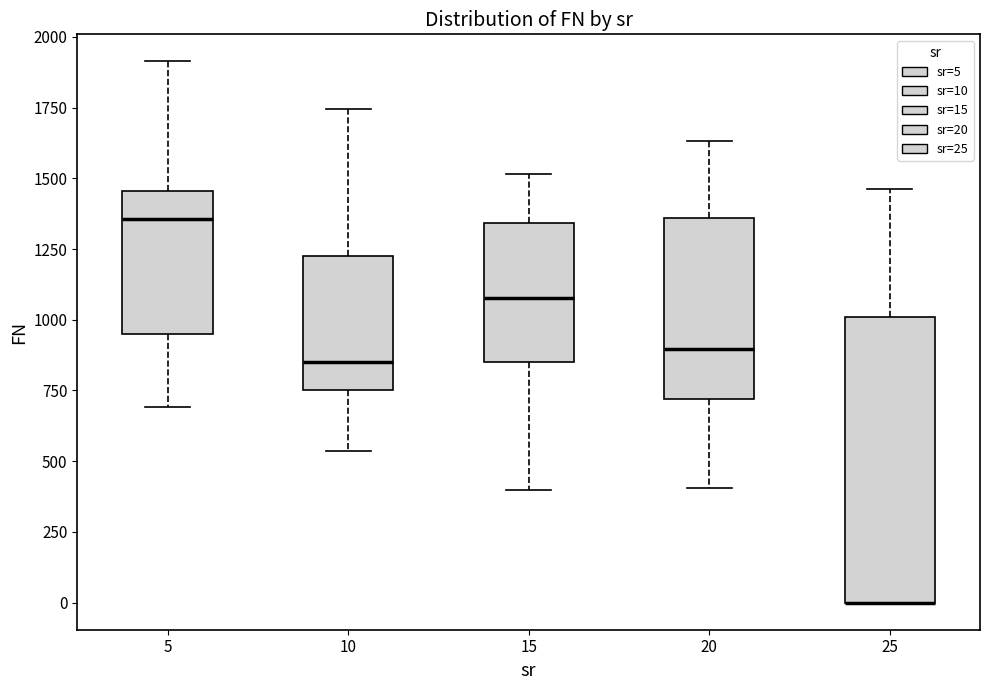

Reading left to right, transcribe this box plot: for each box, give where its median line is, the range the box spans, and where its two whiskers end, as read against the y-axis. The values are not printed on the chart, so give them approximately, as read against the axis.

5: median 1350, box 950 to 1450, whiskers 700 to 1900
10: median 850, box 750 to 1250, whiskers 550 to 1750
15: median 1100, box 850 to 1350, whiskers 400 to 1500
20: median 900, box 700 to 1350, whiskers 400 to 1650
25: median 0 (drawn on the box's lower edge), box 0 to 1000, whiskers 0 to 1450